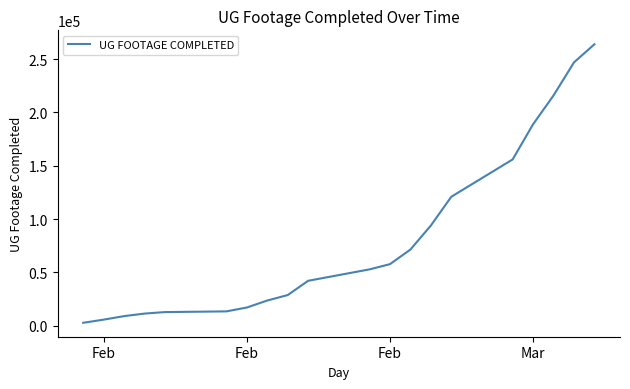

What is the maximum value shown in the chart?

263862